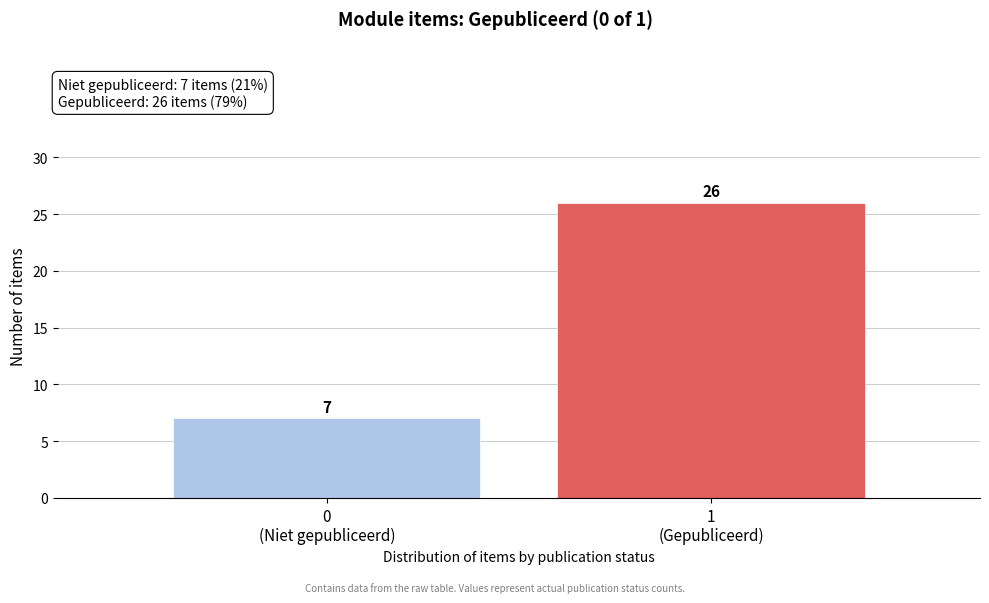

Reading right to left, what are all the values shown in this chart?

26	7